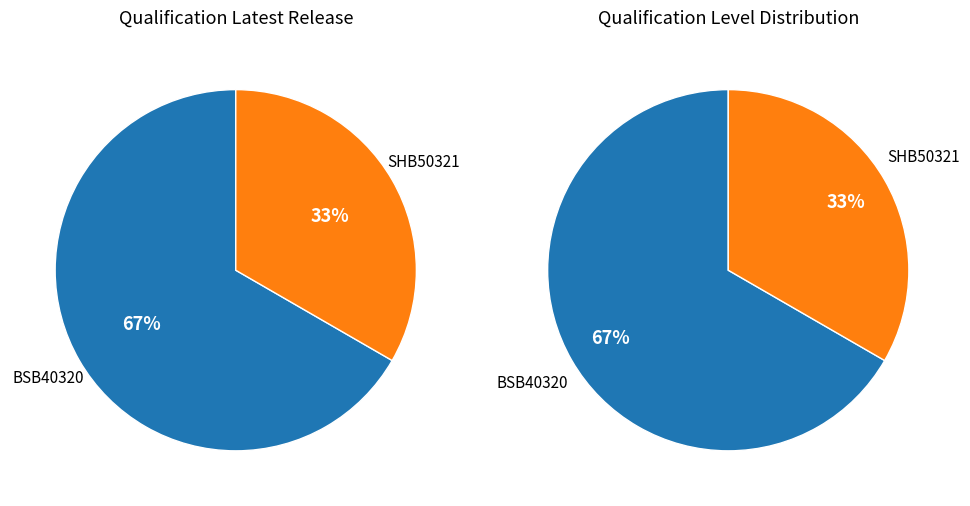

How many segments does this pie chart have?

2